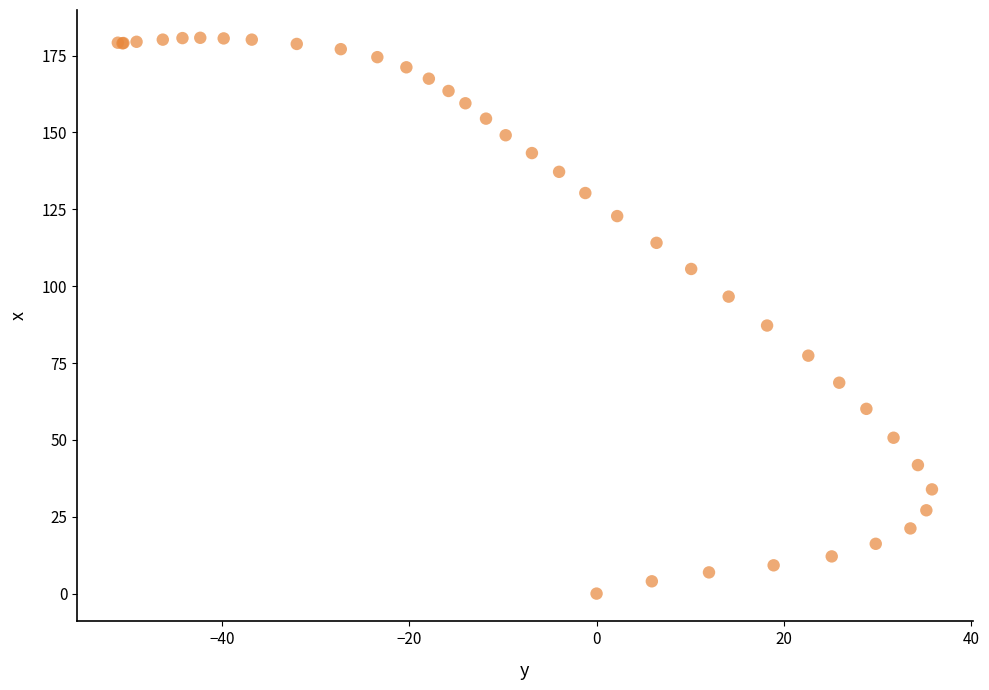

What Y value in the scatter plot is closest to 90?

87.2